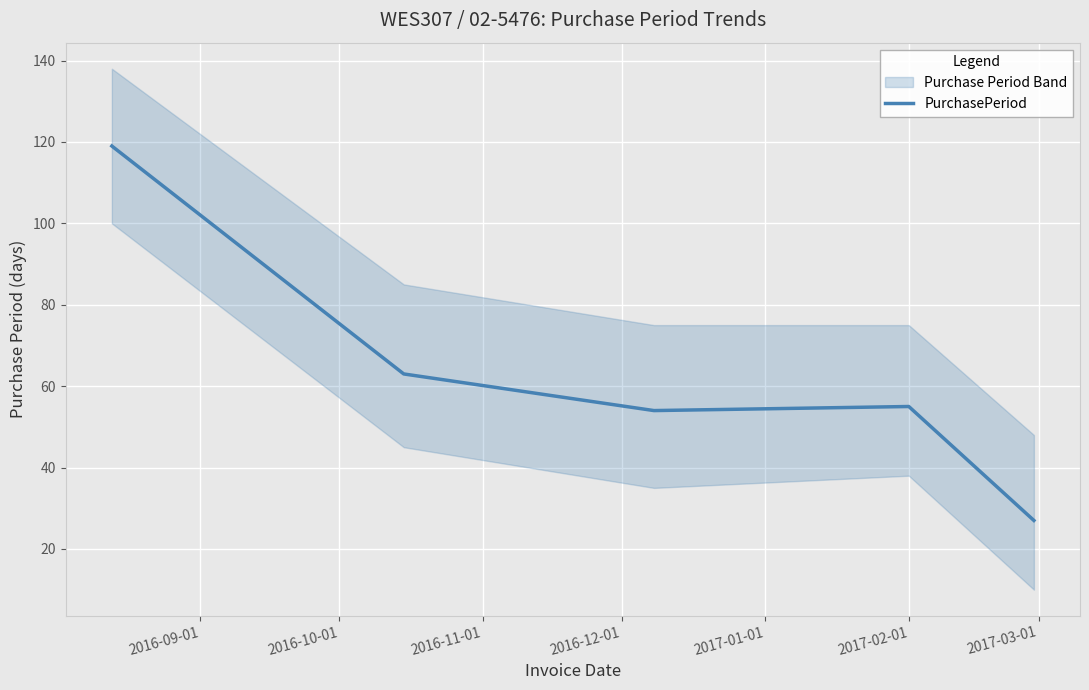

What is the highest value of the PurchasePeriod series?

119